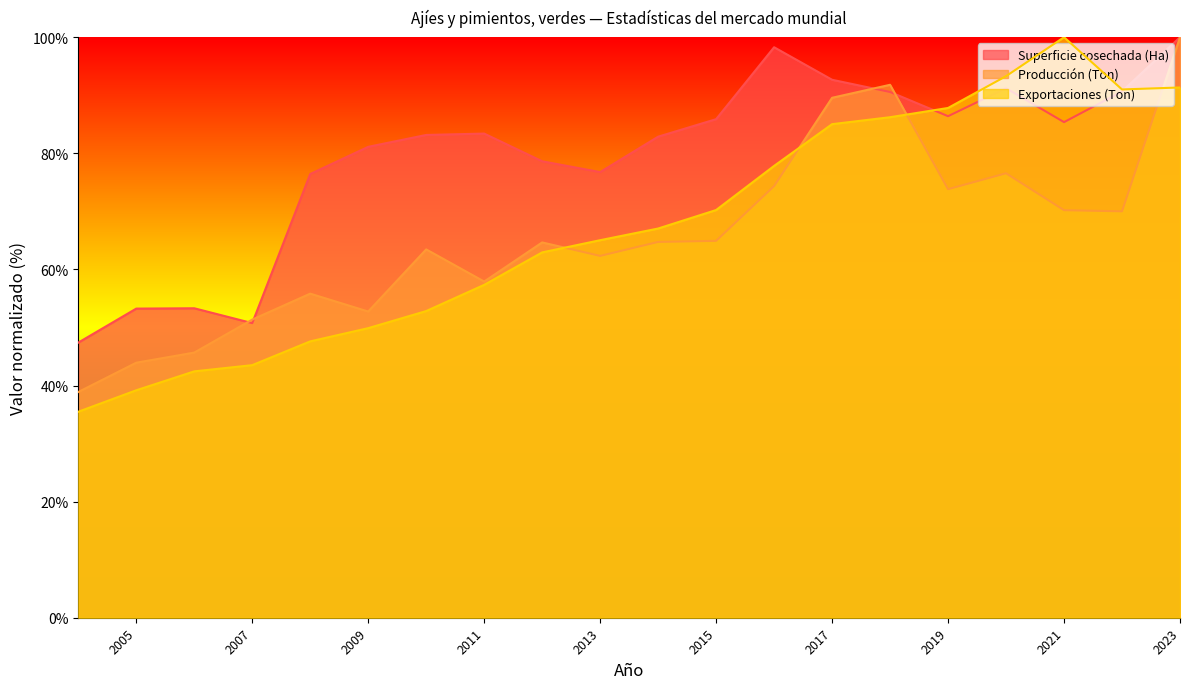

How many lines are shown in the chart?

3